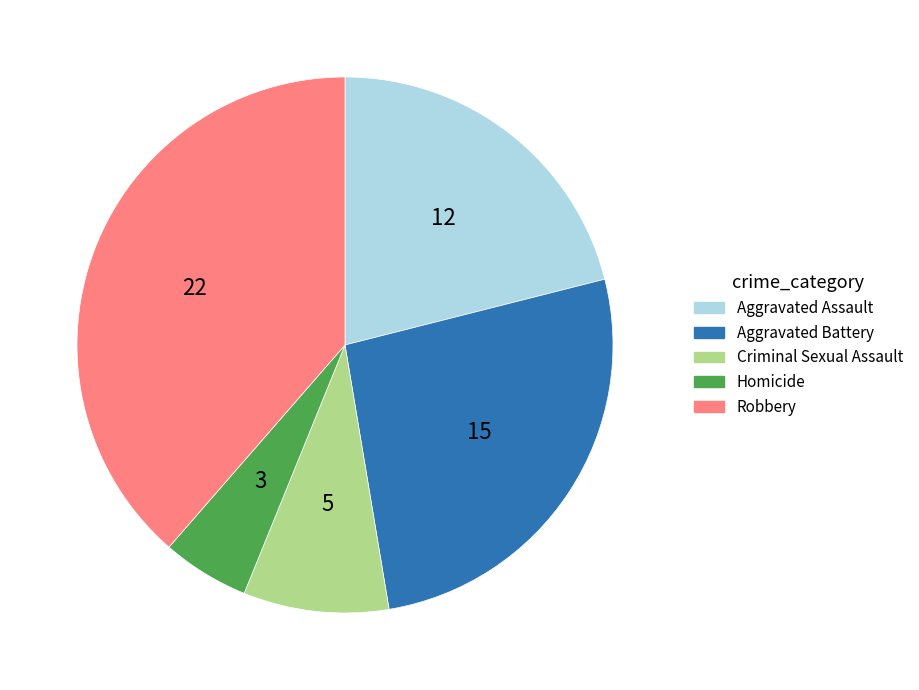

Is there a majority slice in this chart?

No